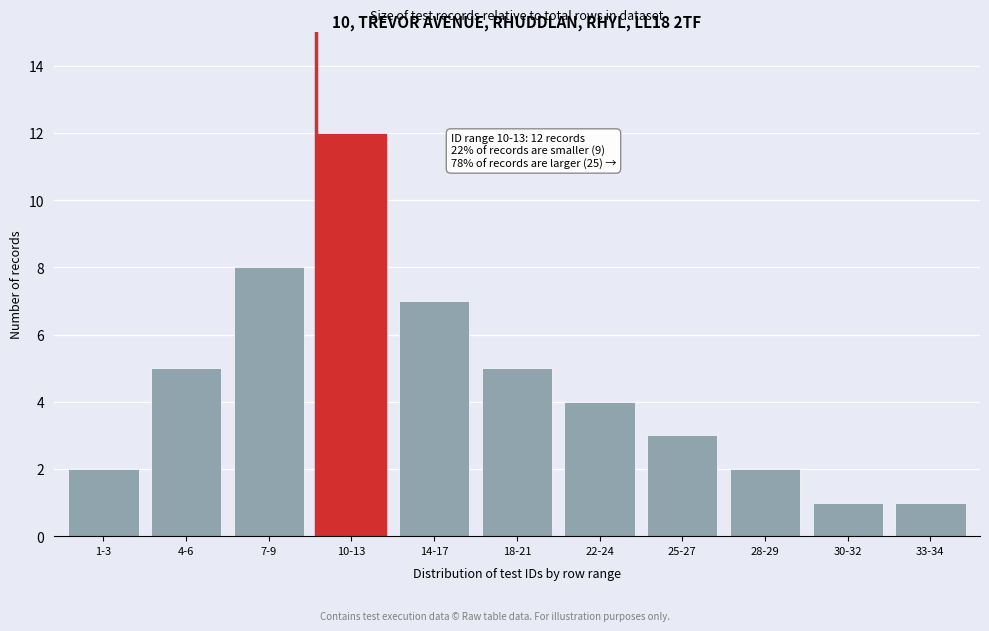

Reading right to left, list all the values displayed in this chart.

33-34=1	30-32=1	28-29=2	25-27=3	22-24=4	18-21=5	14-17=7	10-13=12	7-9=8	4-6=5	1-3=2